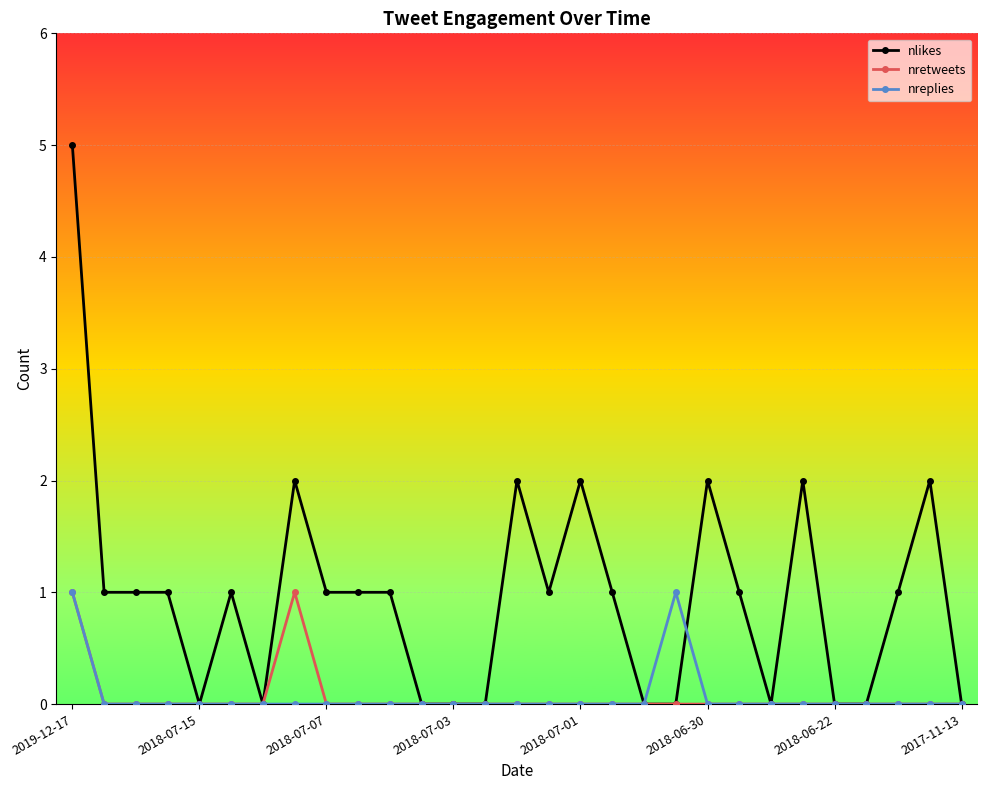

At how many categories does at least one series exceed 3?

1